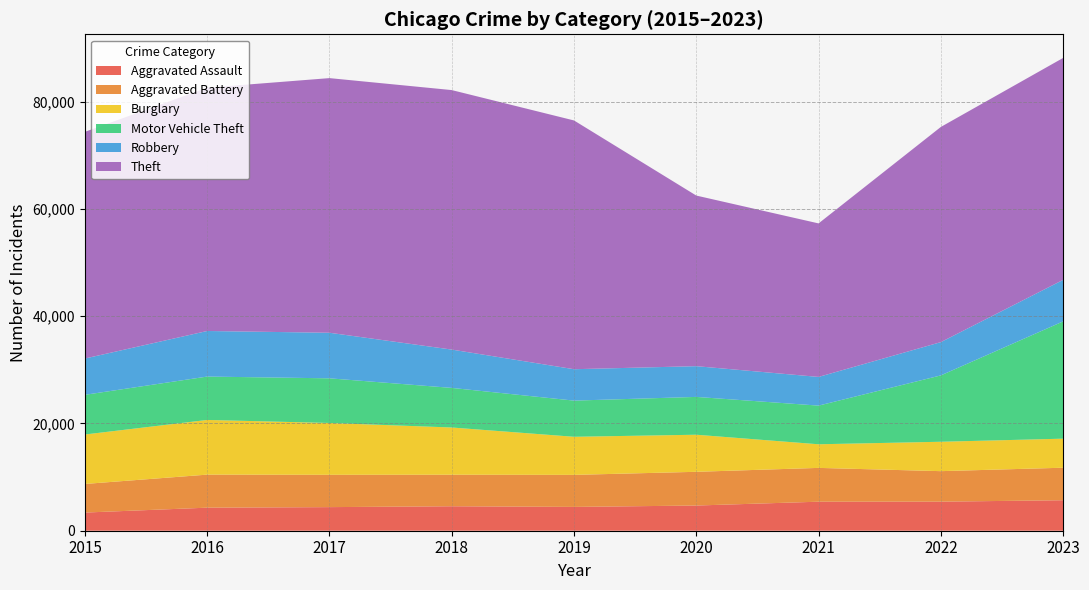

Reading left to right, transcribe all the data shown in this chart.

Aggravated Assault: 3387	4299	4400	4563	4441	4697	5412	5419	5686
Aggravated Battery: 5333	6160	6026	5879	5972	6288	6303	5688	6061
Burglary: 9223	10197	9666	8807	7104	6915	4405	5482	5419
Motor Vehicle Theft: 7398	8089	8325	7382	6744	7052	7209	12375	21865
Robbery: 6769	8497	8496	7145	5854	5731	5349	6203	7743
Theft: 42267	45362	47482	48388	46385	31811	28626	40122	41382